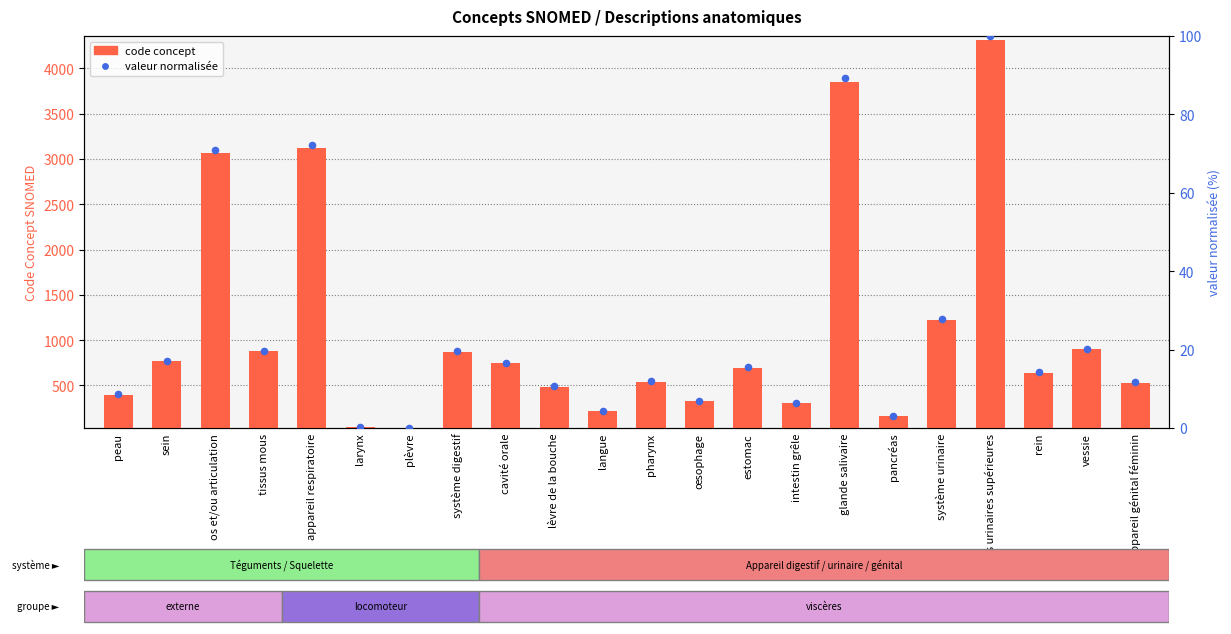

Which series reaches the maximum Y coordinate?

code concept